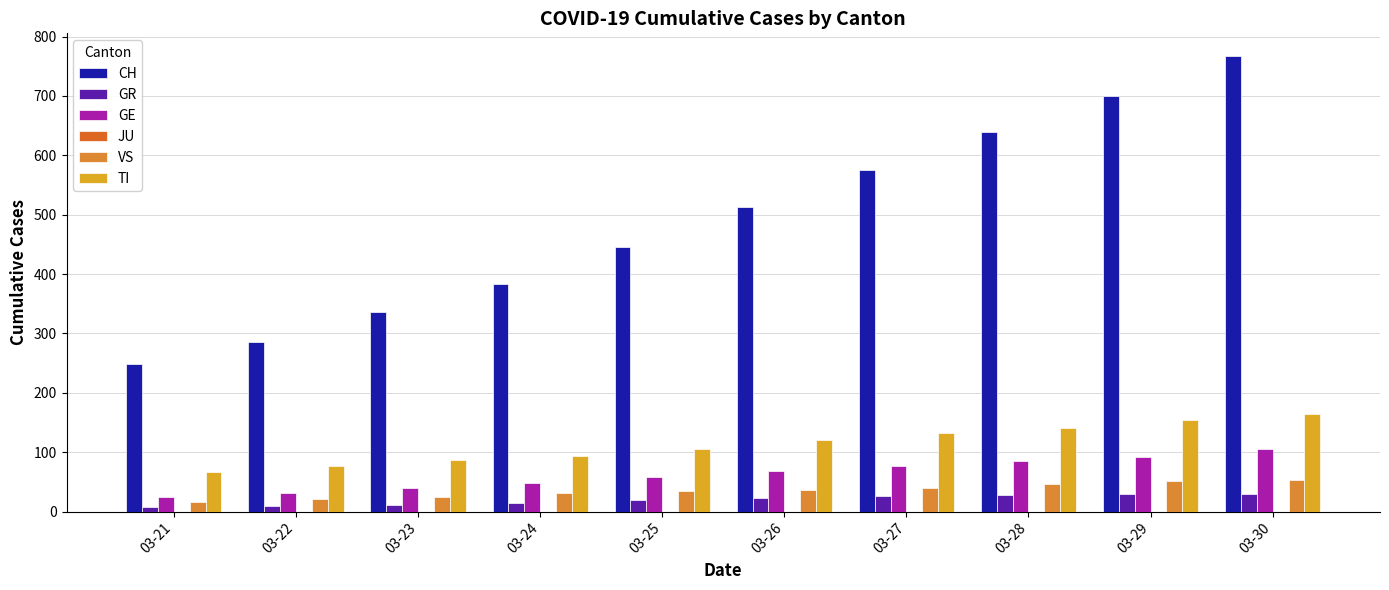

Reading right to left, extract all data points from this chart.

CH: 767	700	639	575	513	446	384	336	285	248
GR: 30	30	28	26	23	19	15	12	9	8
GE: 106	92	85	77	68	58	48	40	32	25
JU: 0	0	0	0	0	0	0	0	0	0
VS: 53	51	47	40	37	35	31	25	21	17
TI: 165	155	141	132	120	105	93	87	76	67